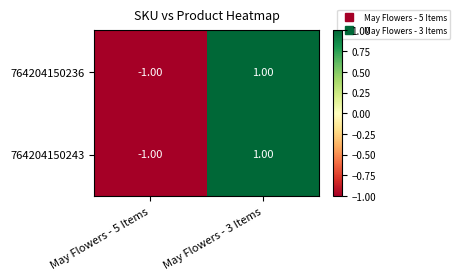

How many distinct data groups are displayed?

2